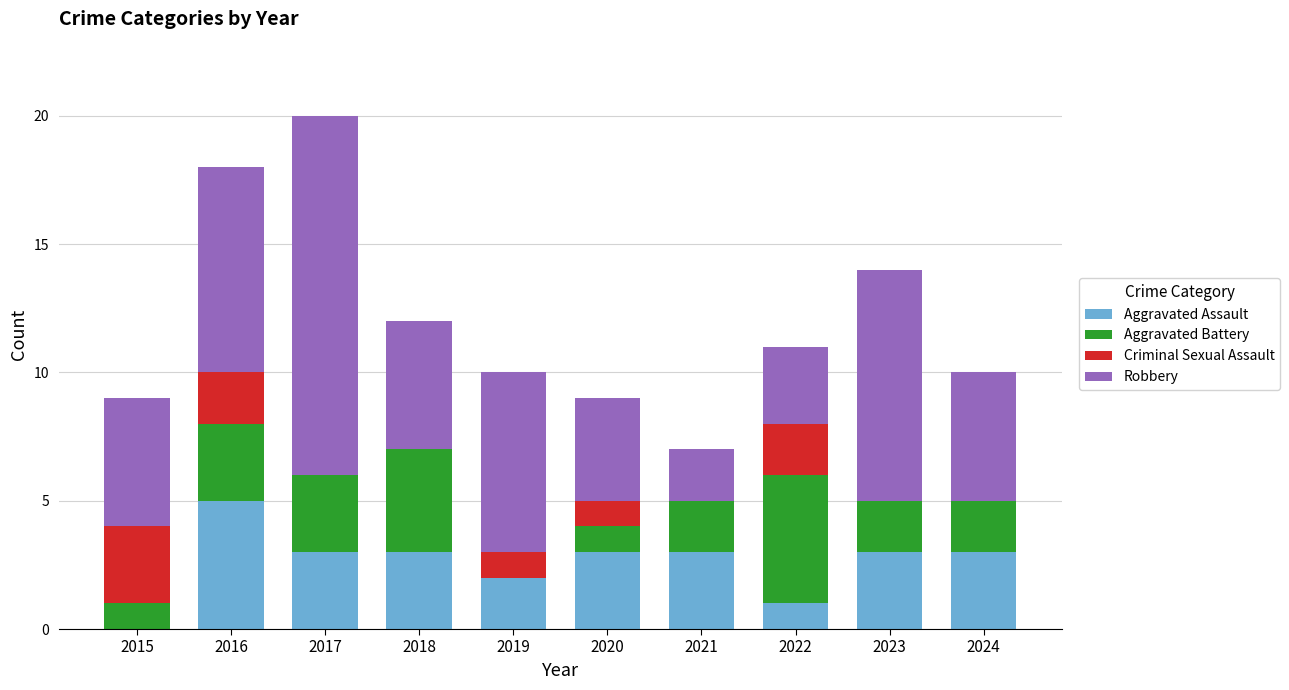

Which category has the highest value in the Aggravated Assault series?

2016